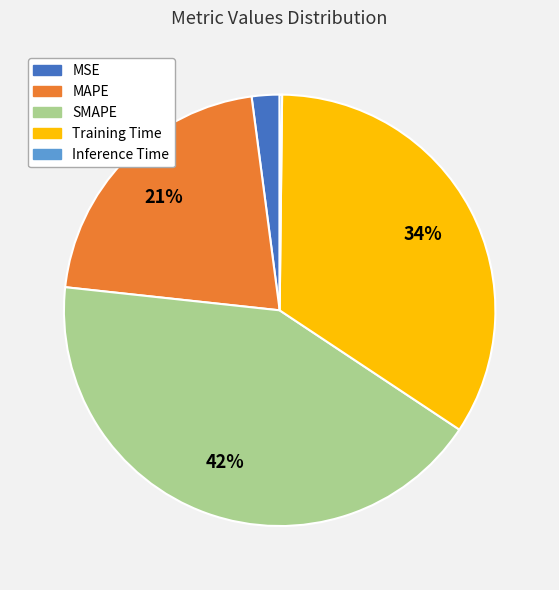

Does any single category account for the majority?

No